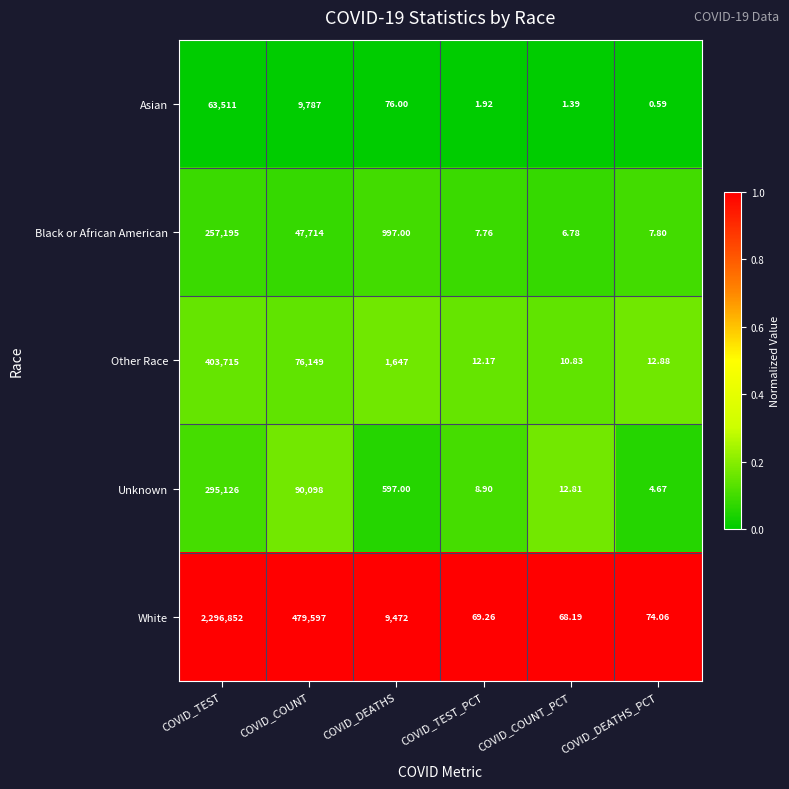

At which label does White reach its minimum?

COVID_COUNT_PCT